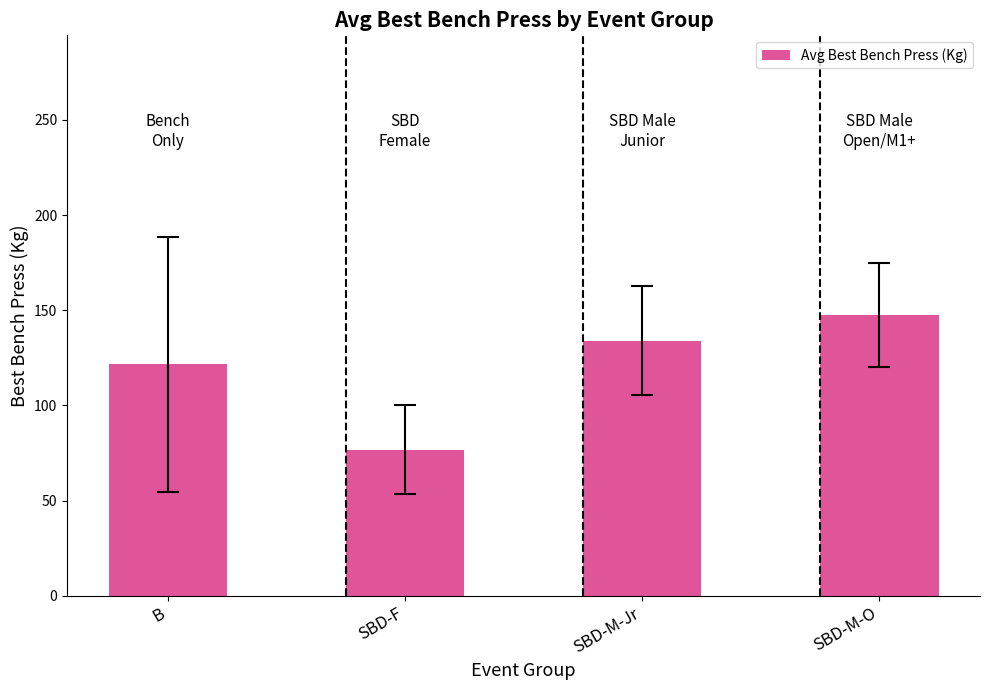

What position from the right is SBD-F?

3